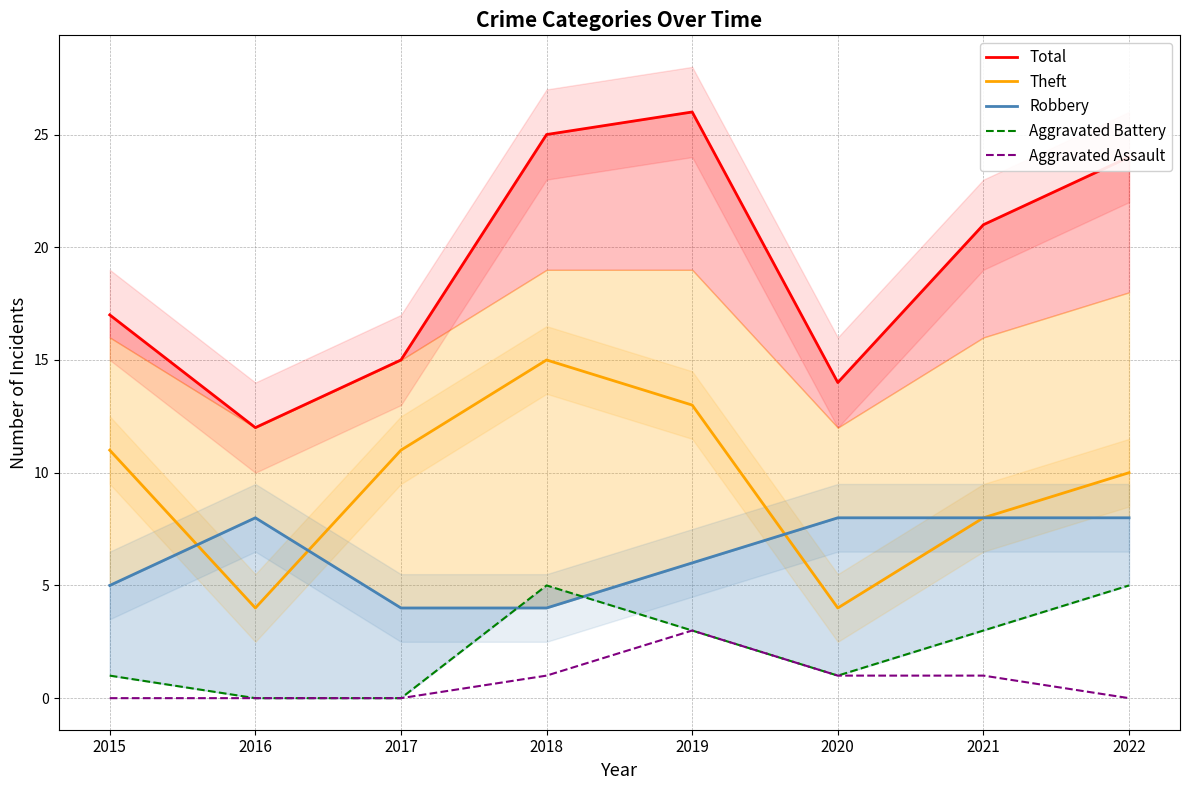

True or false: Total and Aggravated Assault intersect in this chart.

False